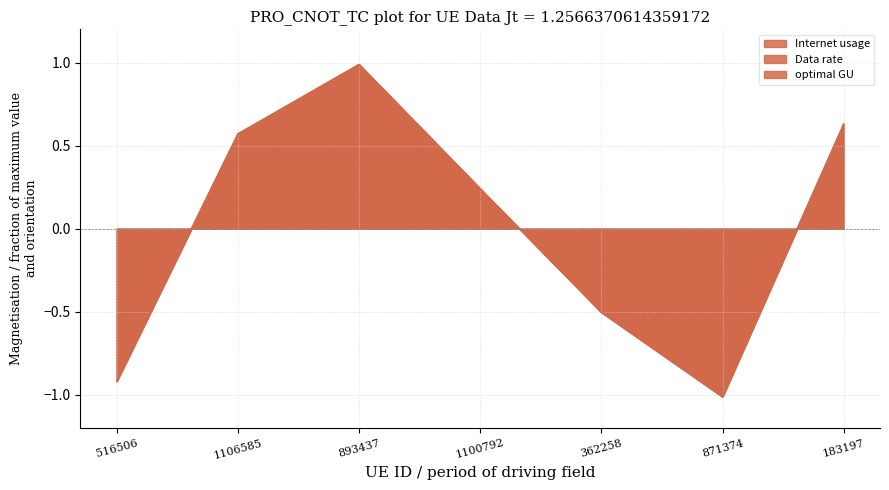

What is the label of the 2nd point from the left?

1106585